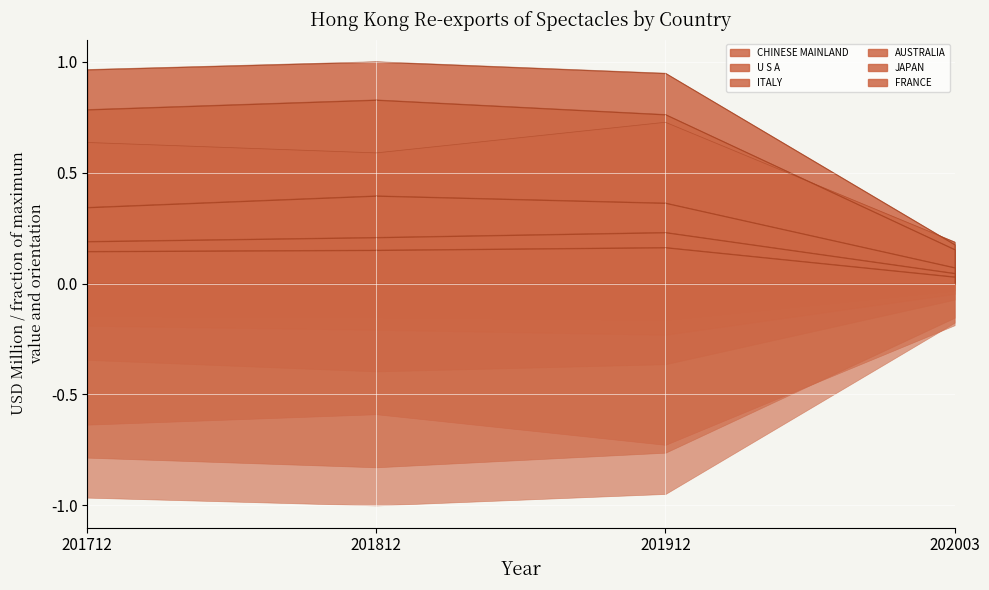

Where do ITALY and CHINESE MAINLAND first cross each other?

201912 and 202003